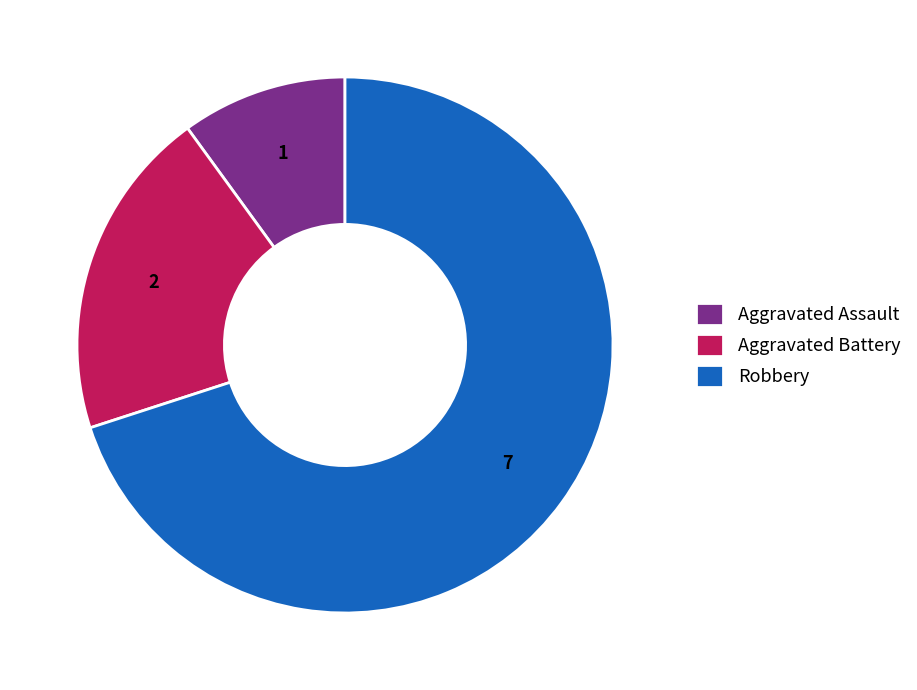

What is the largest slice in the pie chart?

Robbery